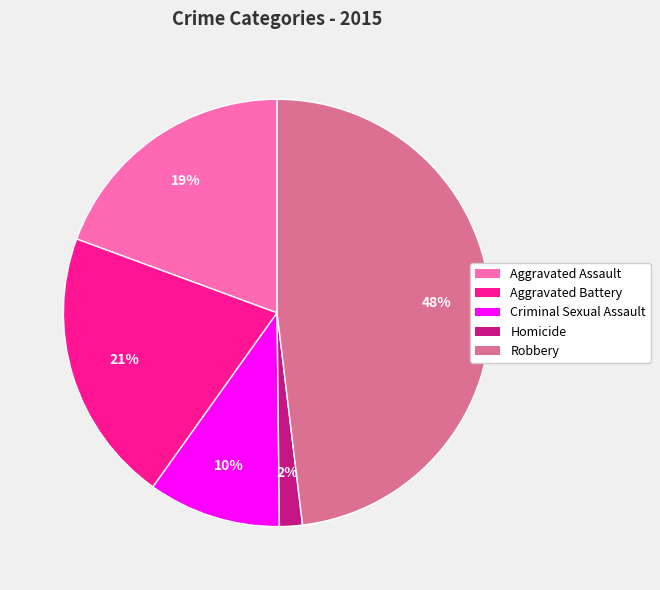

Is the sum of Homicide and Criminal Sexual Assault greater than half?

No